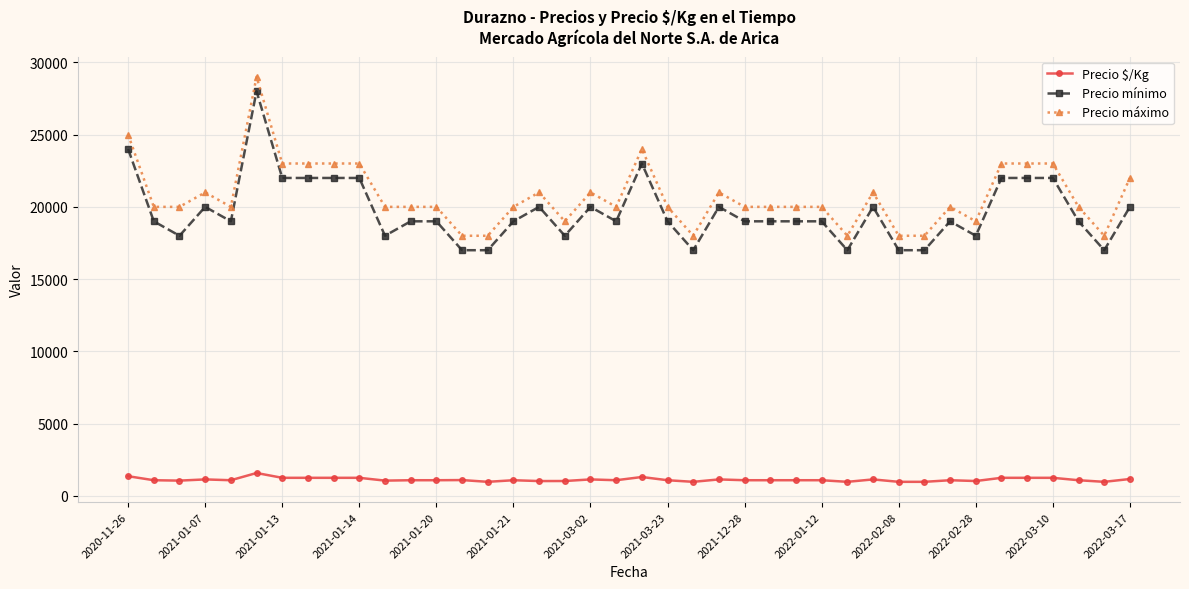

At how many categories does at least one series exceed 7025?

40